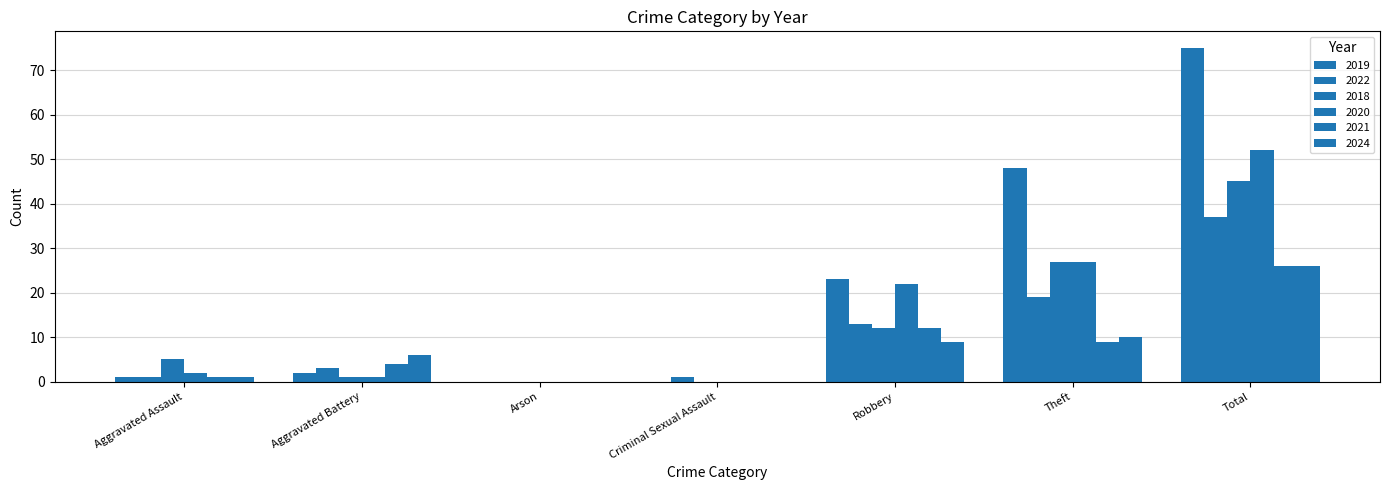

At which label does 2024 first exceed 6?

Robbery